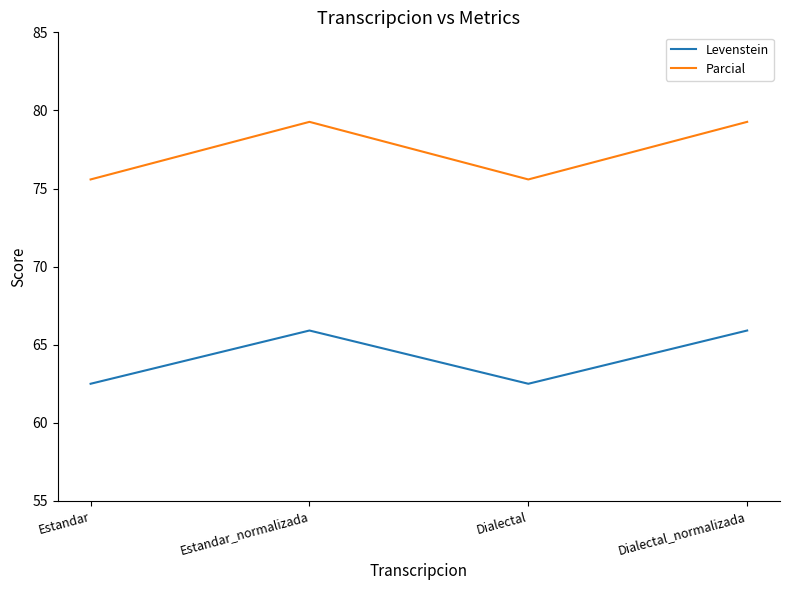

How many values in the Levenstein series are below 65?

2